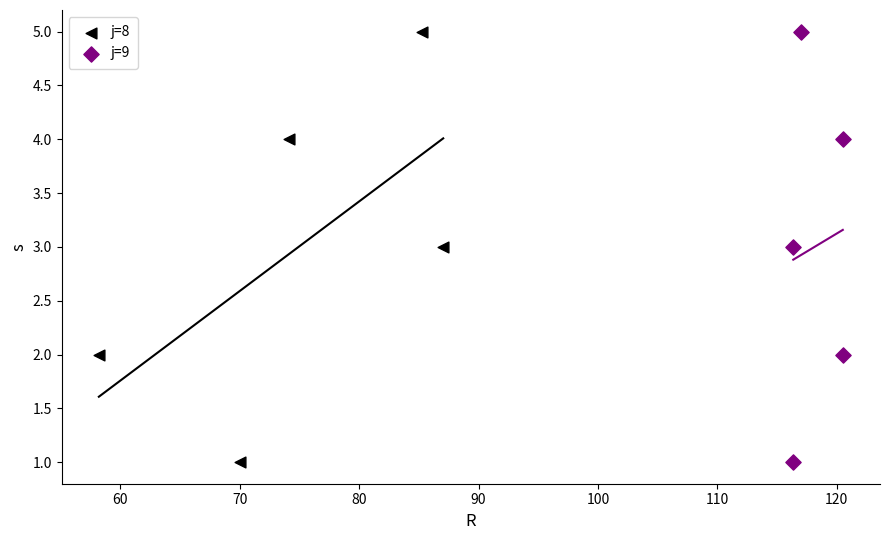

What are all the series names shown in the legend?

j=8, j=9